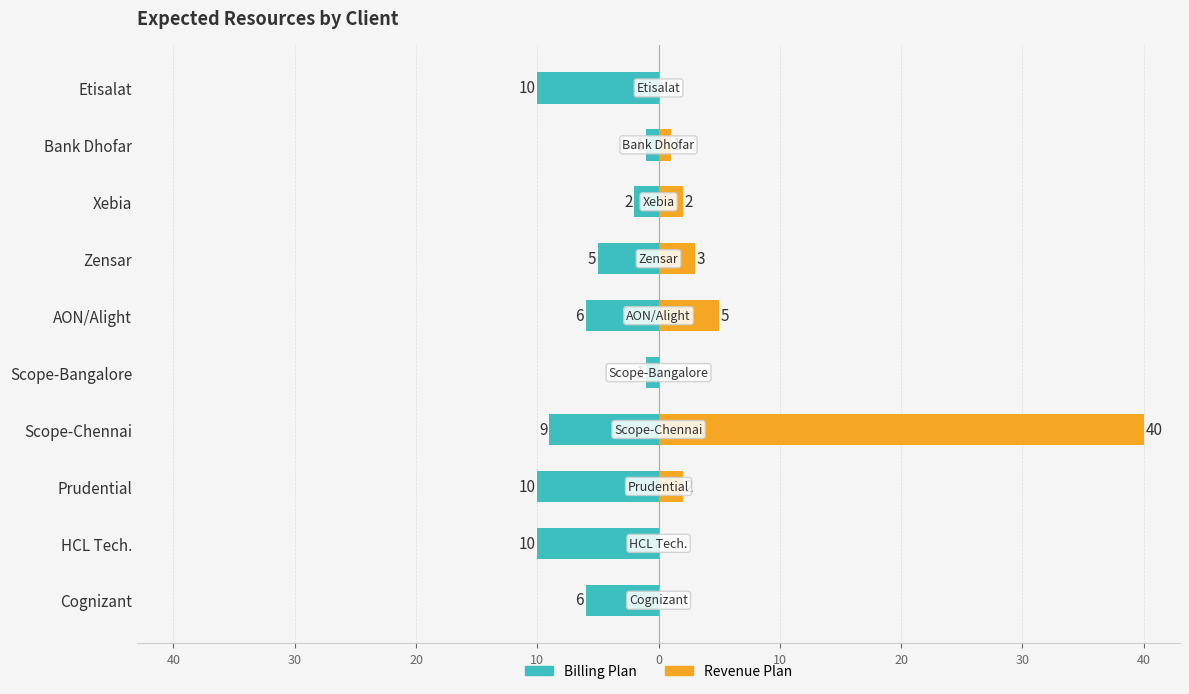

The Revenue Plan series shows 5 at Zensar. True or false?

False